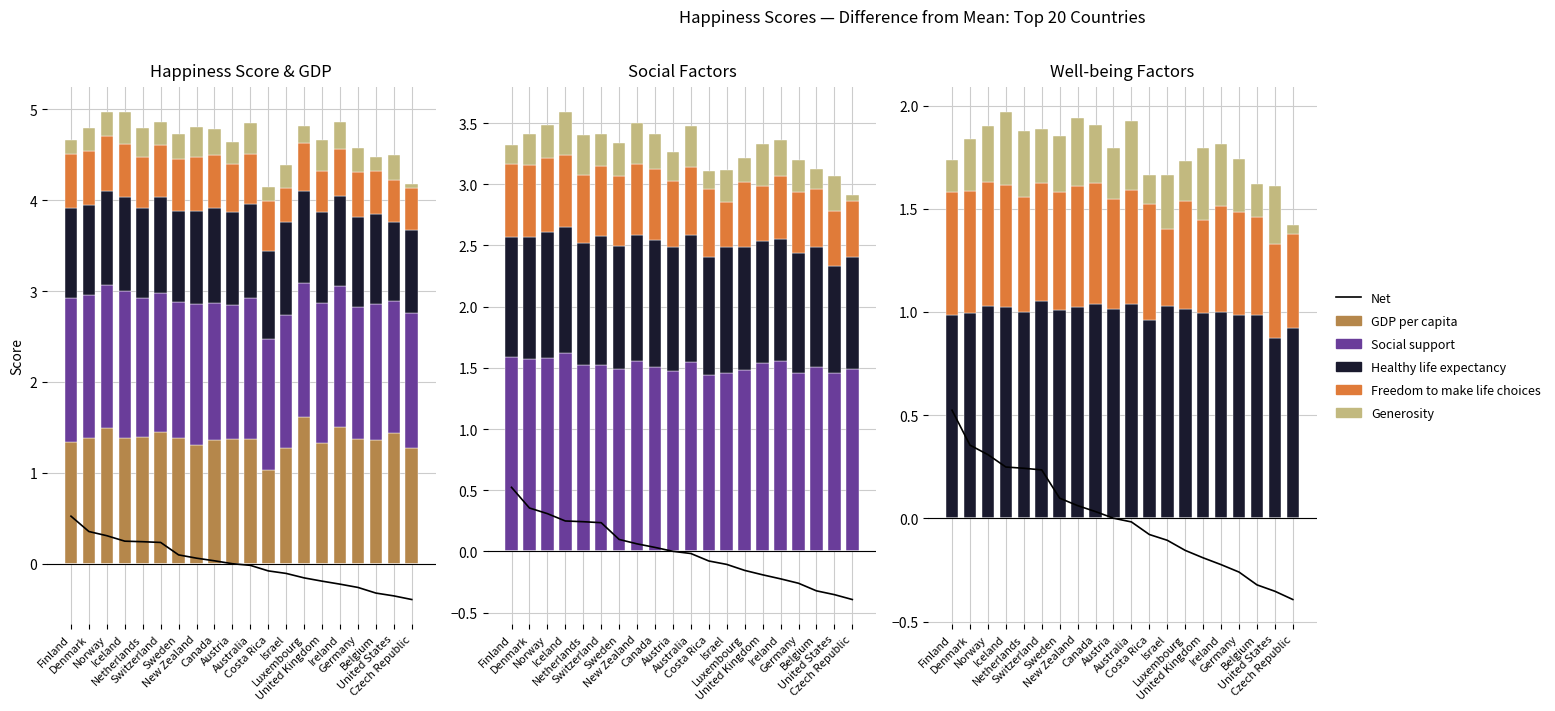

List the series in order of their peak value, highest first.

Social support, GDP per capita, Healthy life expectancy, Freedom to make life choices, Net, Generosity